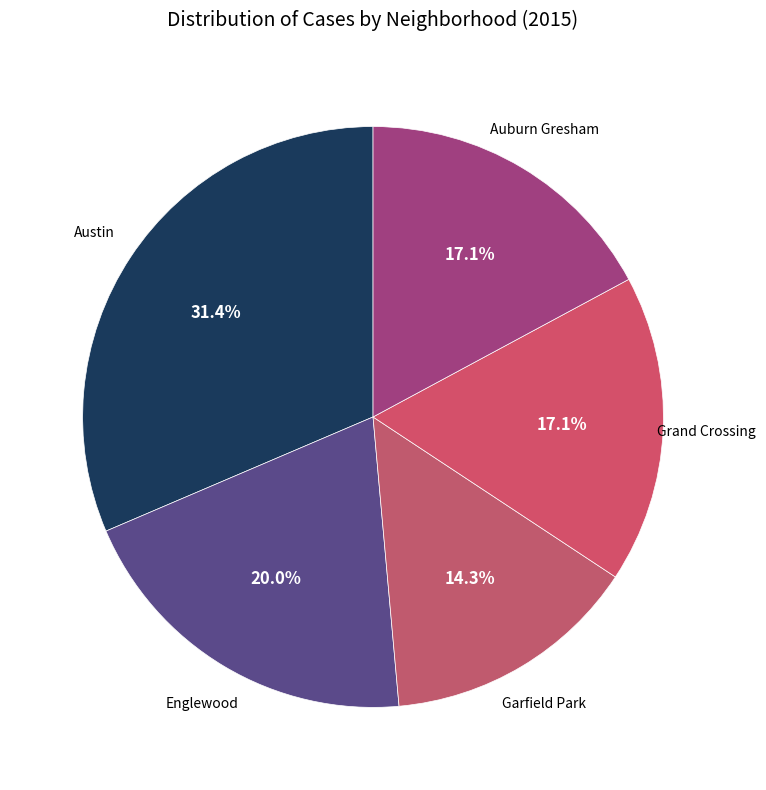

Which category has the smallest portion of the pie?

Garfield Park